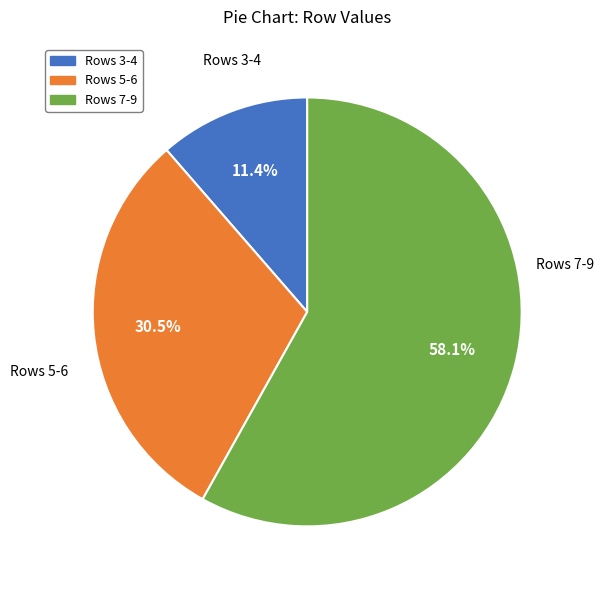

Does any single category account for the majority?

Yes